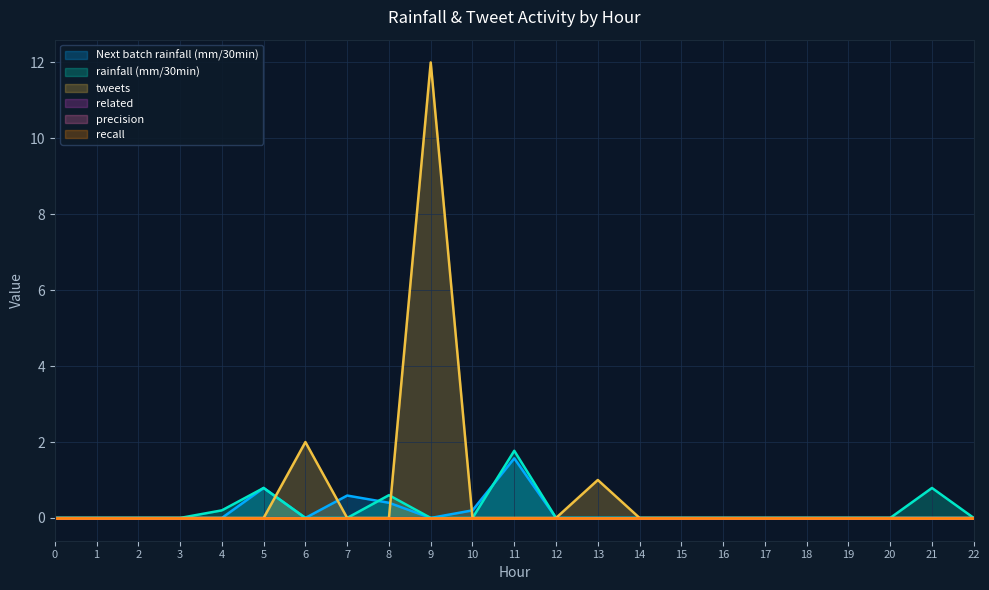

Between which two adjacent categories do Next batch rainfall (mm/30min) and rainfall (mm/30min) first intersect?

7 and 8